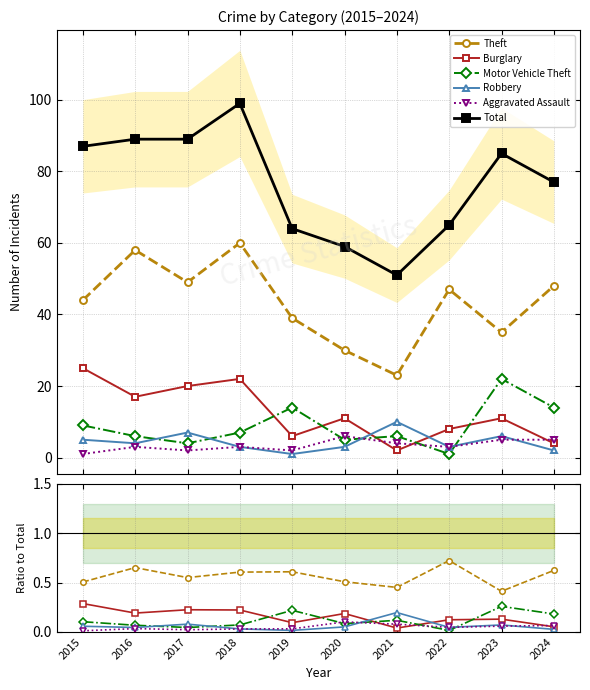

What is the value of the Burglary point at the 2nd from the left?

0.2